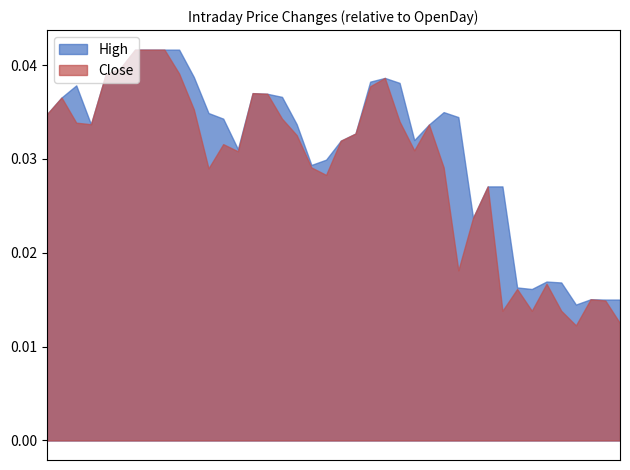

Count the High_rel values in the range 0 to 1.

40